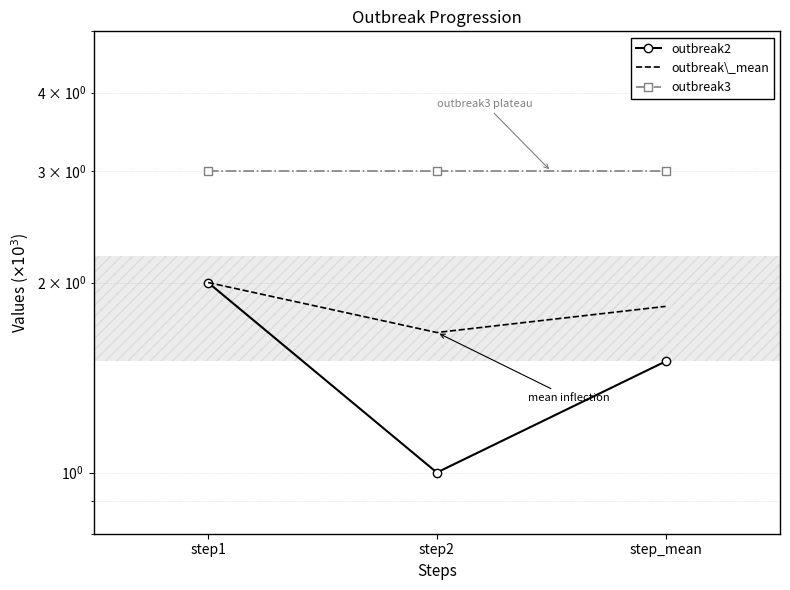

What are all the series names shown in the legend?

outbreak2, outbreak\_mean, outbreak3